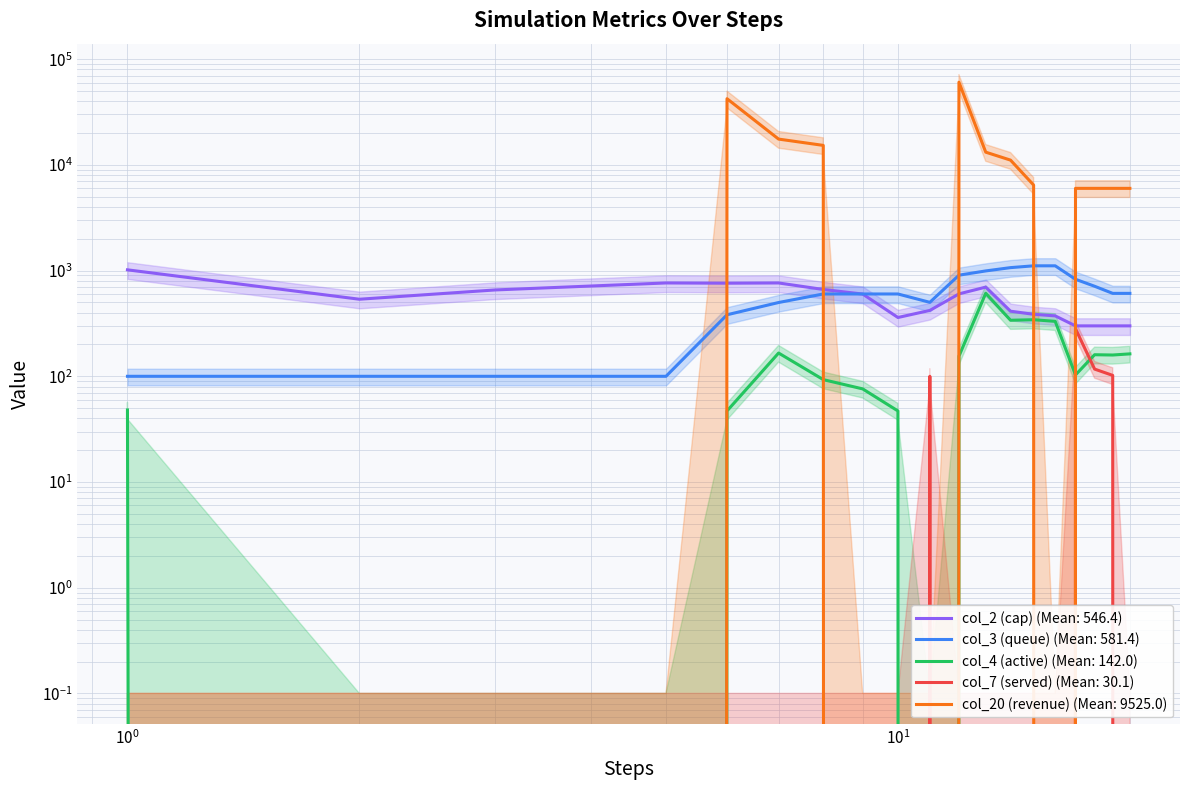

What are all the series names shown in the legend?

col_2 (cap), col_3 (queue), col_4 (active), col_7 (served), col_20 (revenue)